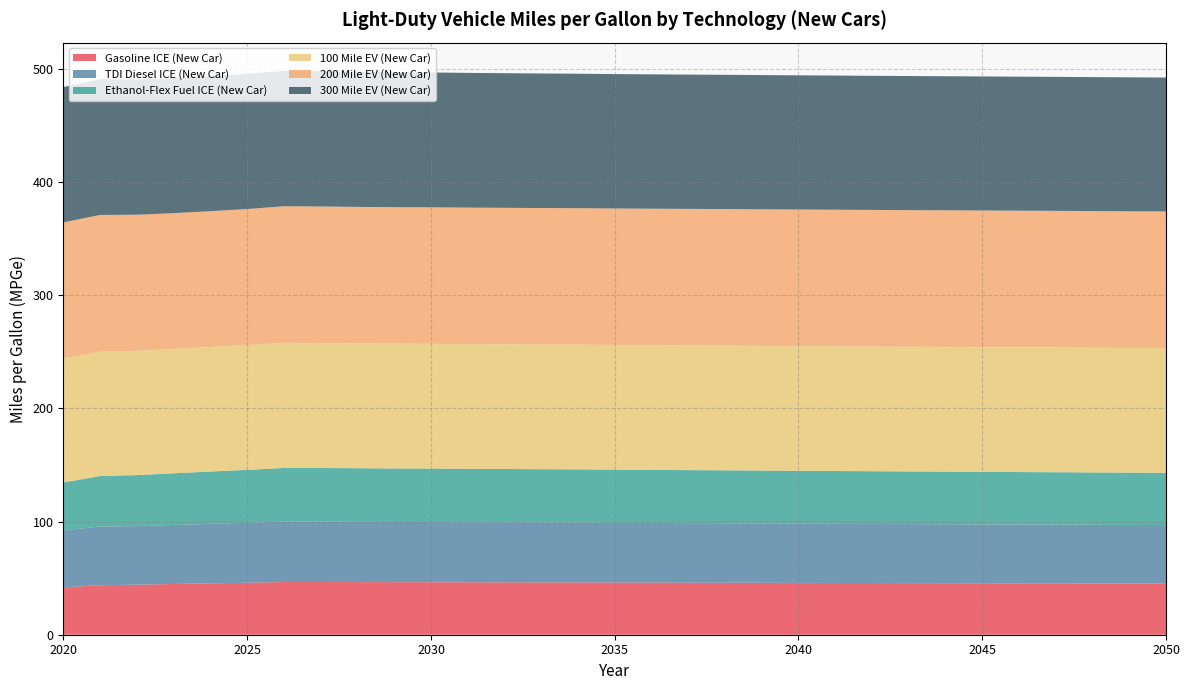

Reading right to left, extract all data points from this chart.

Gasoline ICE (New Car): 2050=45.2	2049=45.3	2048=45.3	2047=45.4	2046=45.4	2045=45.5	2044=45.5	2043=45.6	2042=45.7	2041=45.7	2040=45.8	2039=45.9	2038=45.9	2037=46.0	2036=46.0	2035=46.1	2034=46.2	2033=46.2	2032=46.3	2031=46.3	2030=46.4	2029=46.4	2028=46.5	2027=46.6	2026=46.5	2025=45.9	2024=45.4	2023=44.8	2022=44.2	2021=43.7	2020=41.8
TDI Diesel ICE (New Car): 2050=51.7	2049=51.7	2048=51.8	2047=51.9	2046=51.9	2045=52.0	2044=52.1	2043=52.1	2042=52.2	2041=52.3	2040=52.3	2039=52.4	2038=52.5	2037=52.6	2036=52.6	2035=52.7	2034=52.8	2033=52.9	2032=53.0	2031=53.1	2030=53.1	2029=53.2	2028=53.2	2027=53.3	2026=53.4	2025=53.0	2024=52.5	2023=52.1	2022=51.8	2021=51.9	2020=50.3
Ethanol-Flex Fuel ICE (New Car): 2050=46.1	2049=46.2	2048=46.2	2047=46.3	2046=46.3	2045=46.4	2044=46.5	2043=46.5	2042=46.6	2041=46.6	2040=46.7	2039=46.7	2038=46.8	2037=46.9	2036=46.9	2035=47.0	2034=47.0	2033=47.1	2032=47.1	2031=47.2	2030=47.2	2029=47.3	2028=47.3	2027=47.4	2026=47.4	2025=46.7	2024=46.2	2023=45.7	2022=45.0	2021=44.5	2020=42.4
100 Mile EV (New Car): 2050=110.2	2049=110.2	2048=110.2	2047=110.2	2046=110.2	2045=110.2	2044=110.2	2043=110.2	2042=110.1	2041=110.2	2040=110.2	2039=110.2	2038=110.2	2037=110.2	2036=110.2	2035=110.2	2034=110.2	2033=110.2	2032=110.2	2031=110.2	2030=110.2	2029=110.3	2028=110.3	2027=110.4	2026=110.5	2025=110.3	2024=110.0	2023=109.9	2022=109.8	2021=109.9	2020=109.6
200 Mile EV (New Car): 2050=120.8	2049=120.8	2048=120.7	2047=120.7	2046=120.7	2045=120.7	2044=120.7	2043=120.7	2042=120.7	2041=120.7	2040=120.7	2039=120.6	2038=120.6	2037=120.6	2036=120.6	2035=120.6	2034=120.6	2033=120.5	2032=120.5	2031=120.5	2030=120.6	2029=120.6	2028=120.6	2027=120.6	2026=120.7	2025=120.2	2024=120.0	2023=119.9	2022=120.2	2021=120.8	2020=120.1
300 Mile EV (New Car): 2050=118.3	2049=118.3	2048=118.3	2047=118.4	2046=118.4	2045=118.4	2044=118.4	2043=118.5	2042=118.5	2041=118.5	2040=118.5	2039=118.6	2038=118.6	2037=118.6	2036=118.7	2035=118.7	2034=118.8	2033=118.8	2032=118.9	2031=119.0	2030=119.1	2029=119.2	2028=119.3	2027=119.5	2026=119.6	2025=119.4	2024=119.3	2023=119.3	2022=119.5	2021=119.9	2020=119.5